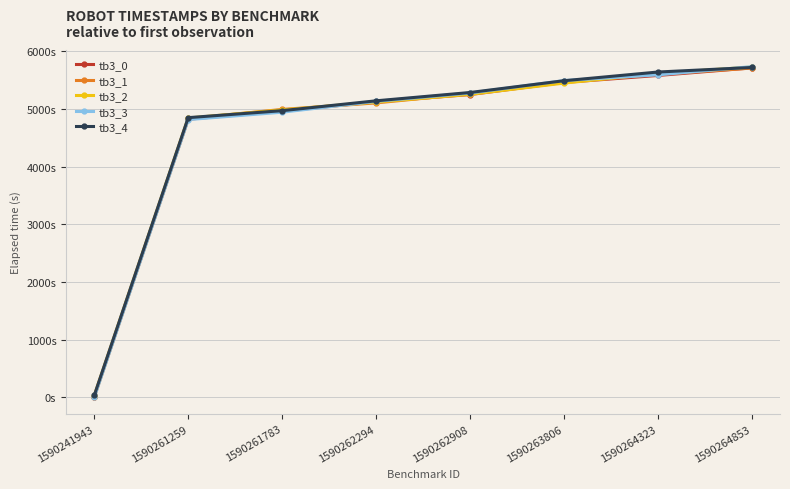

What is the average value of the tb3_1 series?

4619.9